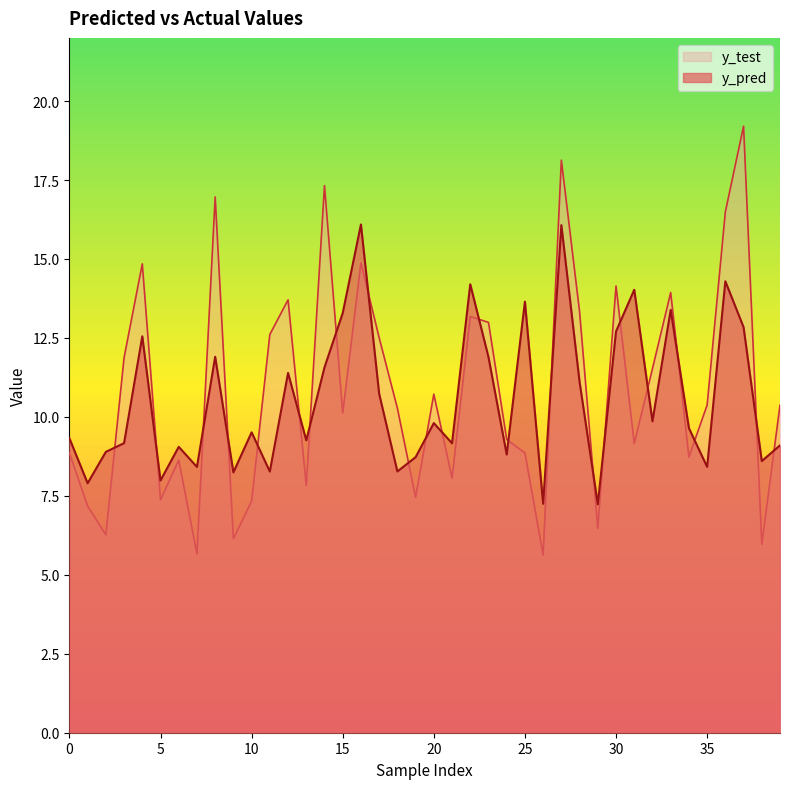

What are all the series names shown in the legend?

y_test, y_pred